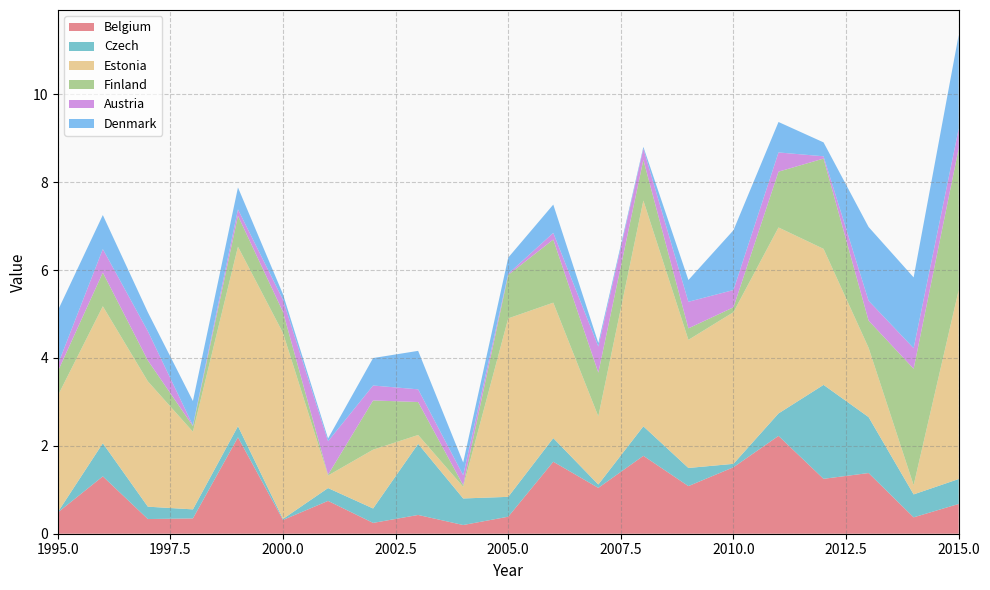

True or false: Austria has more than 0 points higher than both neighbors.

True